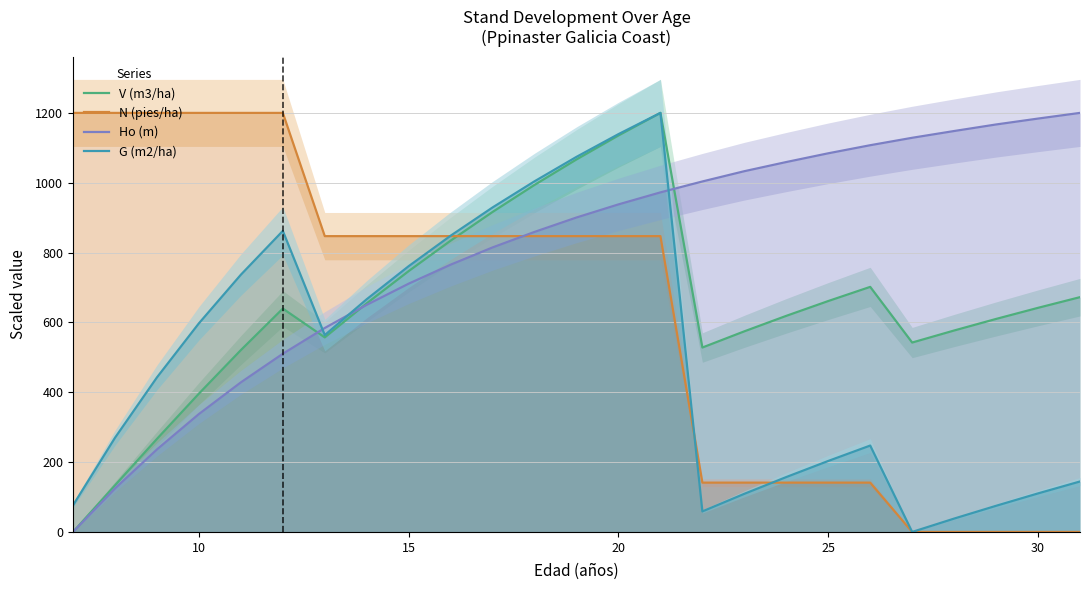

True or false: G (m2/ha) has more than 0 points higher than both neighbors.

True